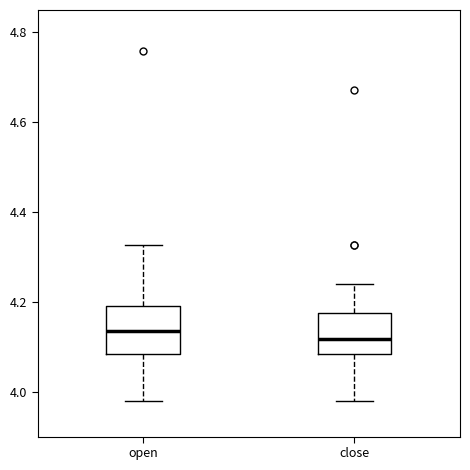

Reading left to right, transcribe this box plot: for each box, give where its median line is, the range the box spans, and where its two whiskers end, as read against the y-axis. The values are not printed on the chart, so give them approximately, as read against the axis.

open: median 4.14, box 4.08 to 4.20, whiskers 3.98 to 4.32
close: median 4.12, box 4.08 to 4.18, whiskers 3.98 to 4.24